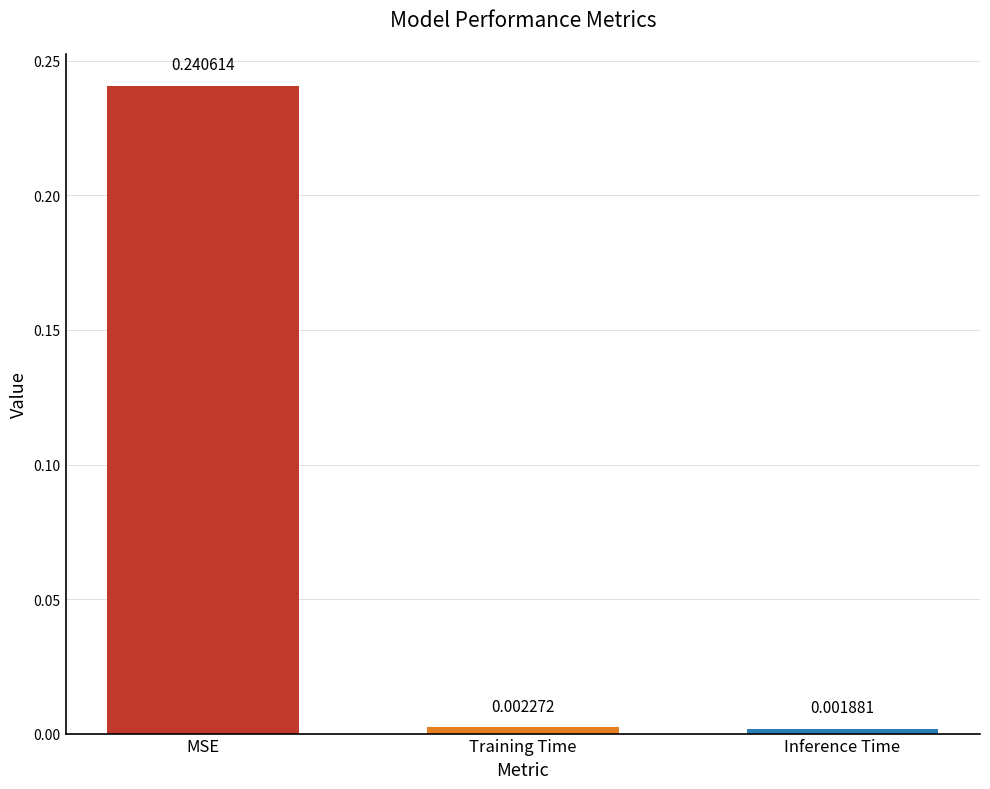

At which category does the chart reach its minimum across all series?

Inference Time